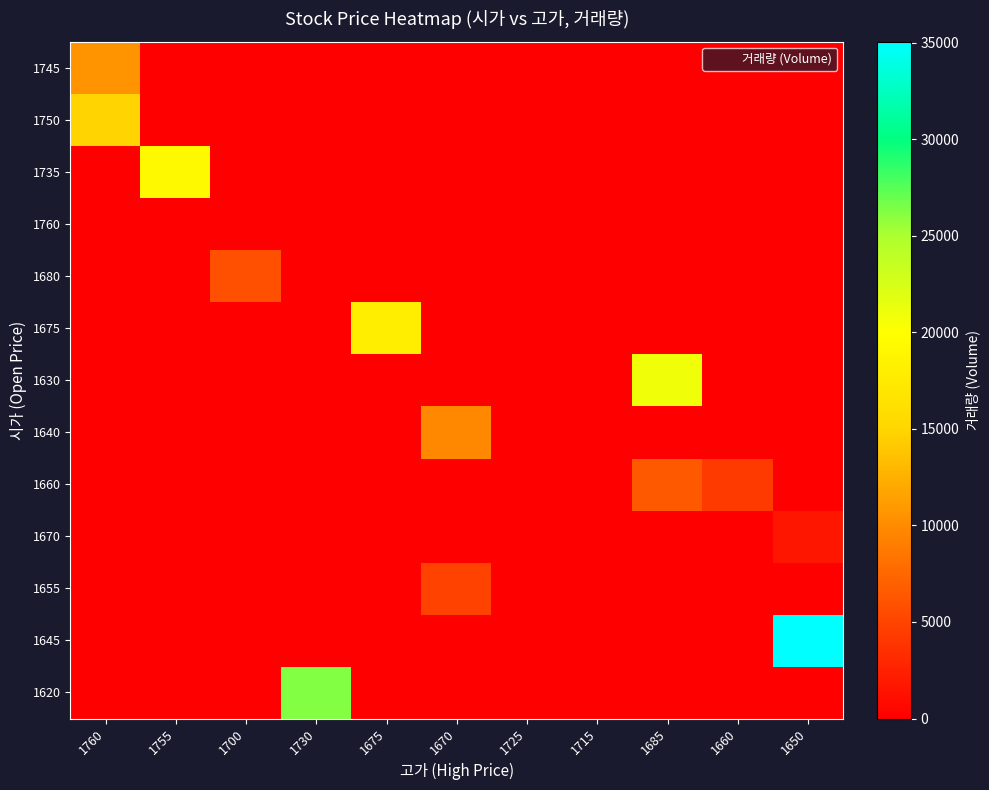

What is the spread (max minus min) of values at 1755?

19440